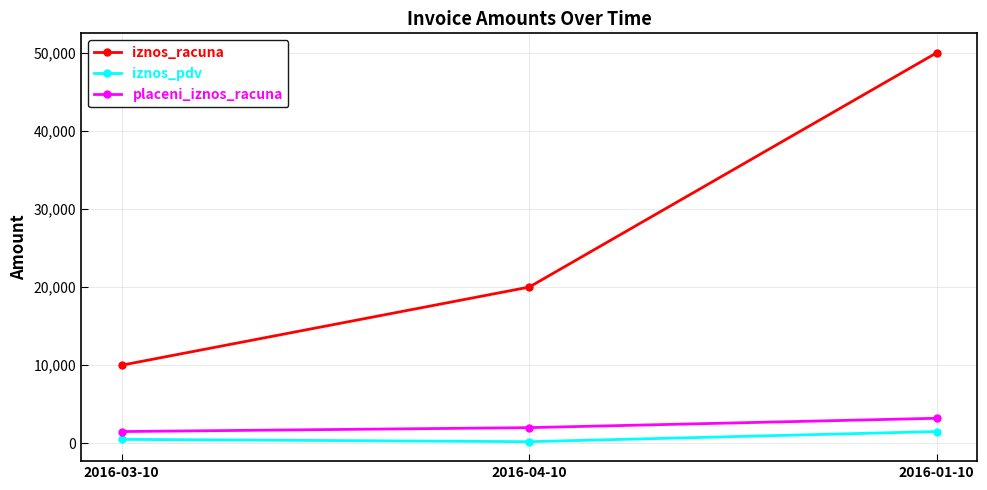

Count the number of data series in this chart.

3